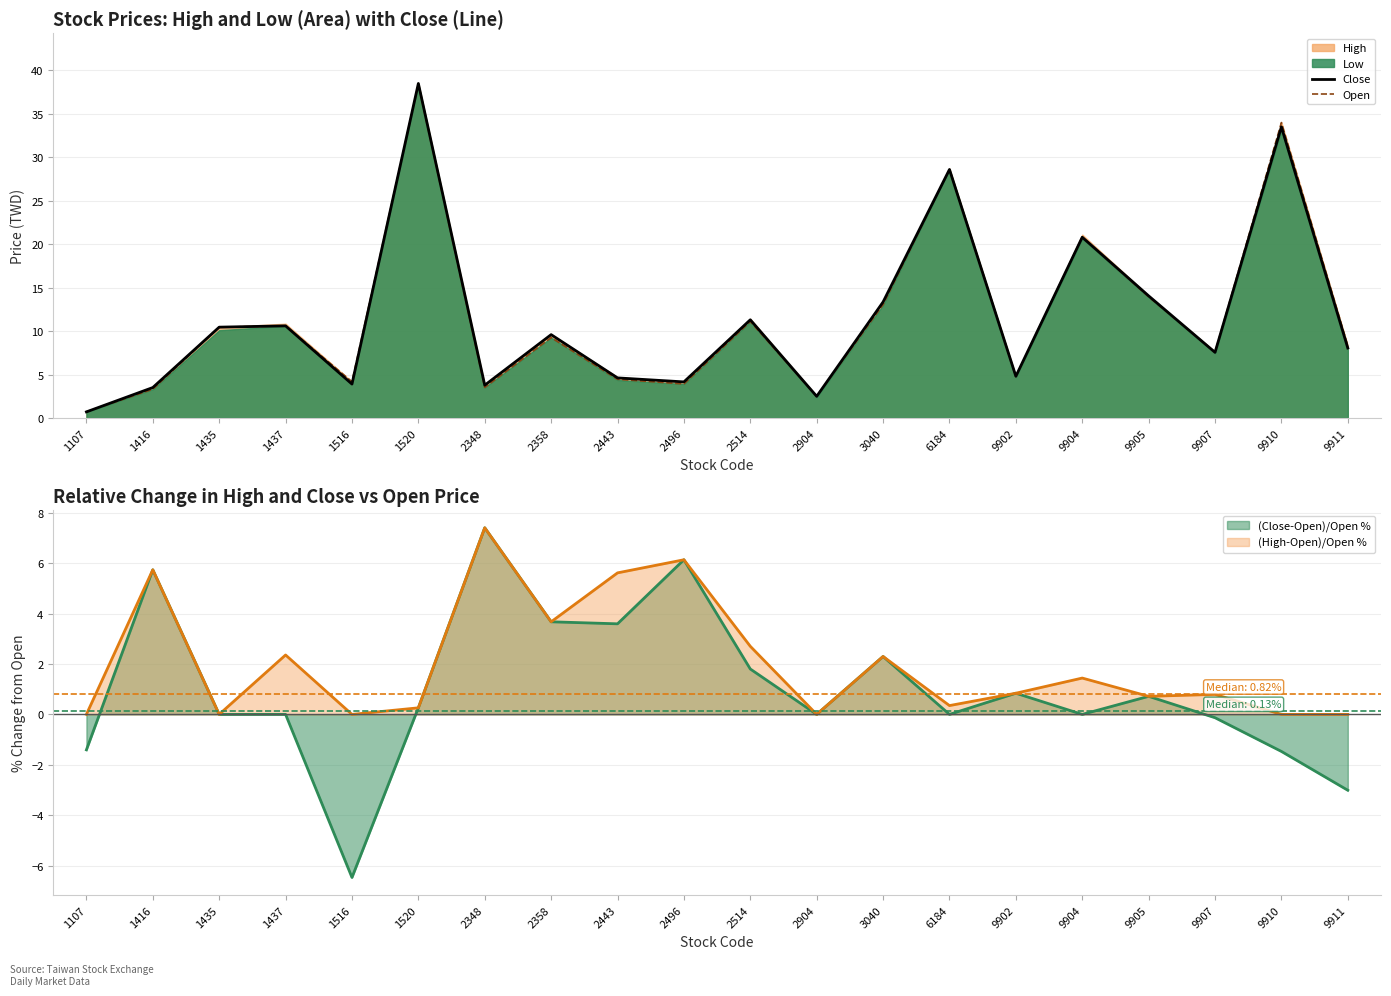

What is the average value of the Open series?

11.7